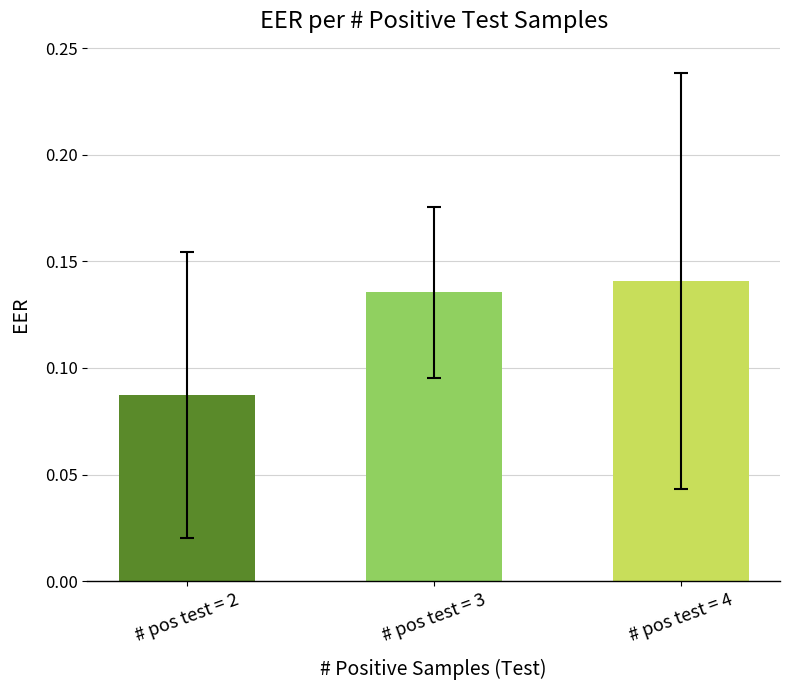

Rank the categories by value from lowest to highest.

# pos test = 2, # pos test = 3, # pos test = 4